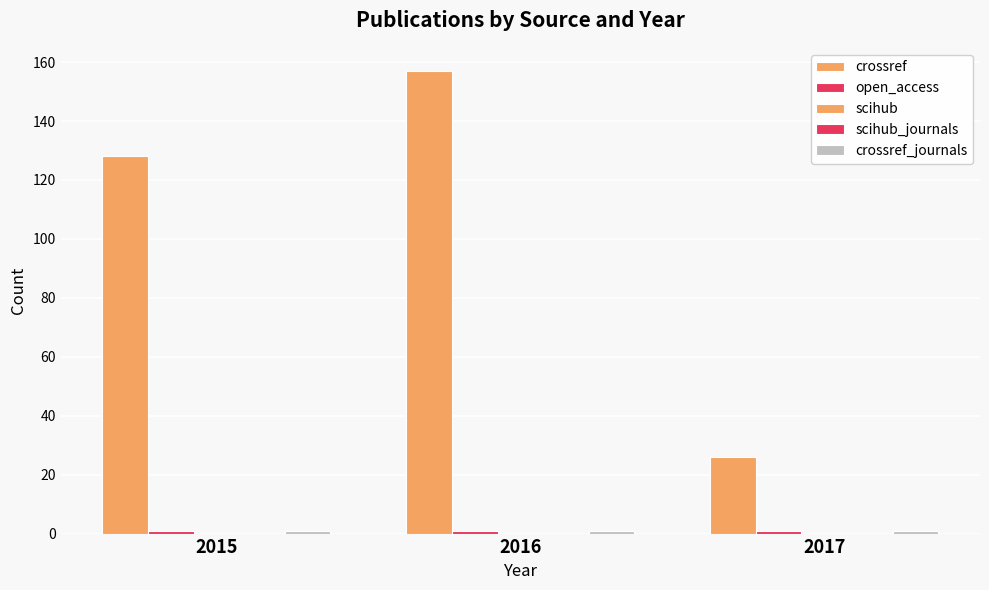

The value of scihub at 2016 is 0. True or false?

True